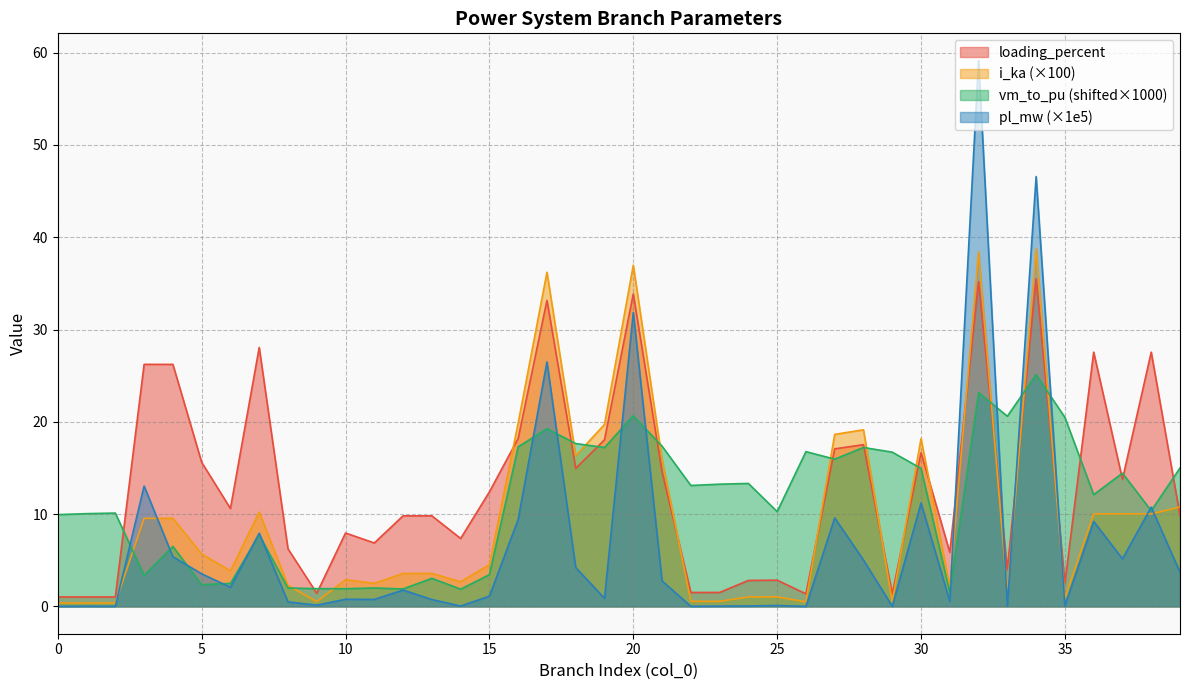

At how many categories does at least one series exceed 23?

9